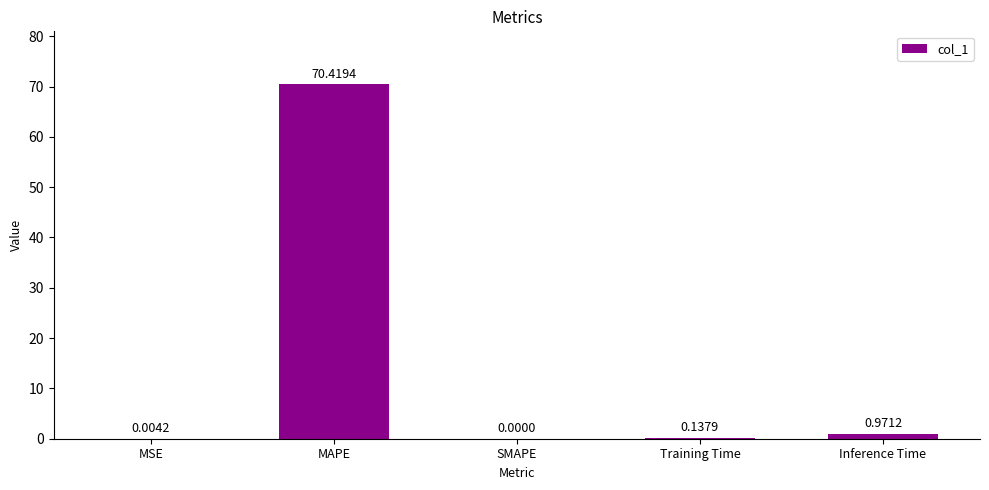

Which has a higher value, MAPE or Inference Time?

MAPE